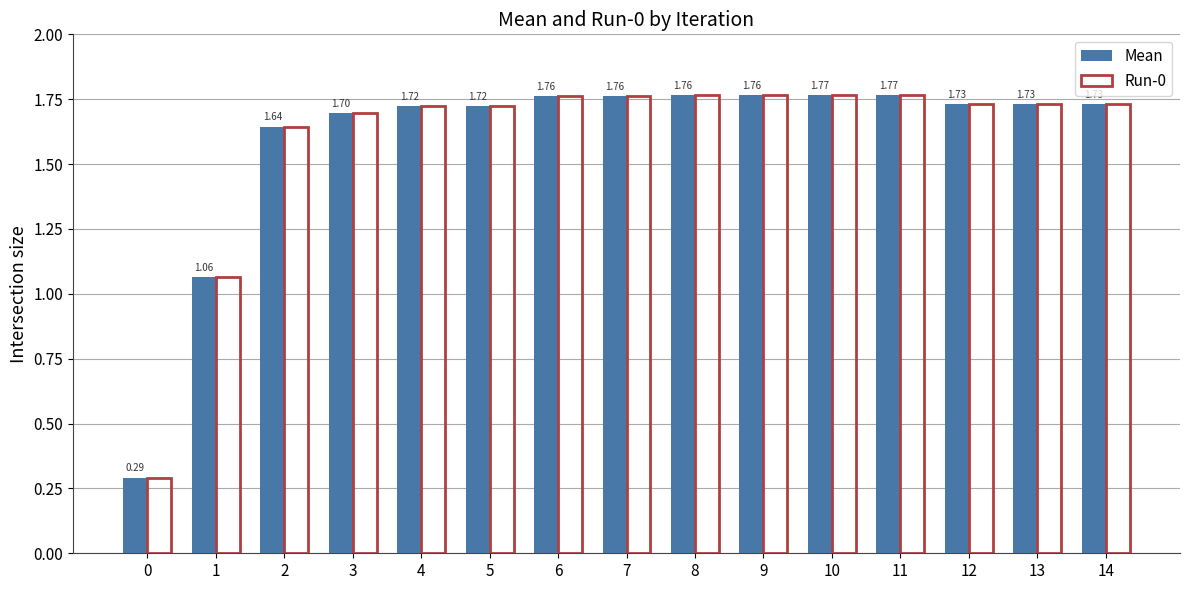

What is the difference between the second highest and second lowest values in the Mean series?

0.7